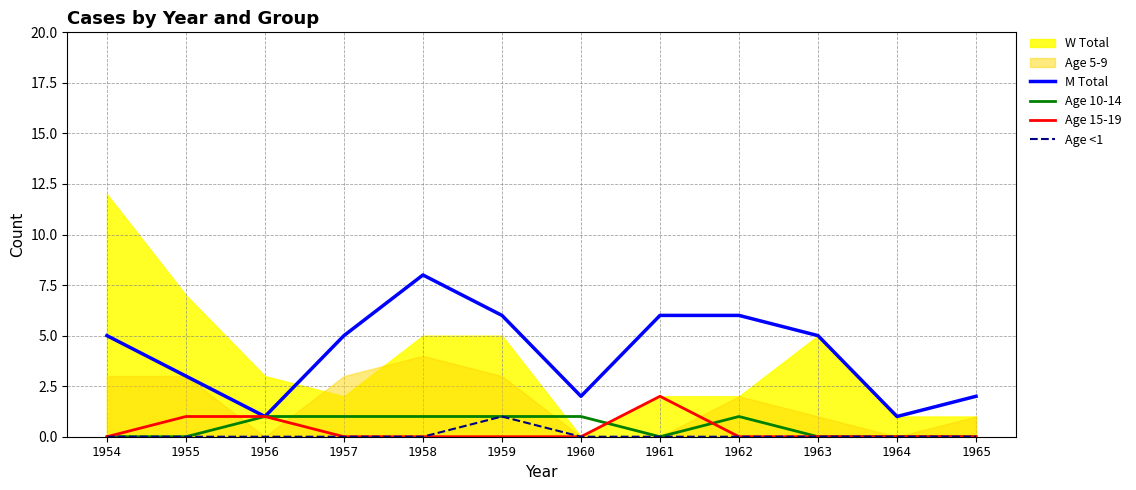

Where does the M Total series first go above 5?

1958